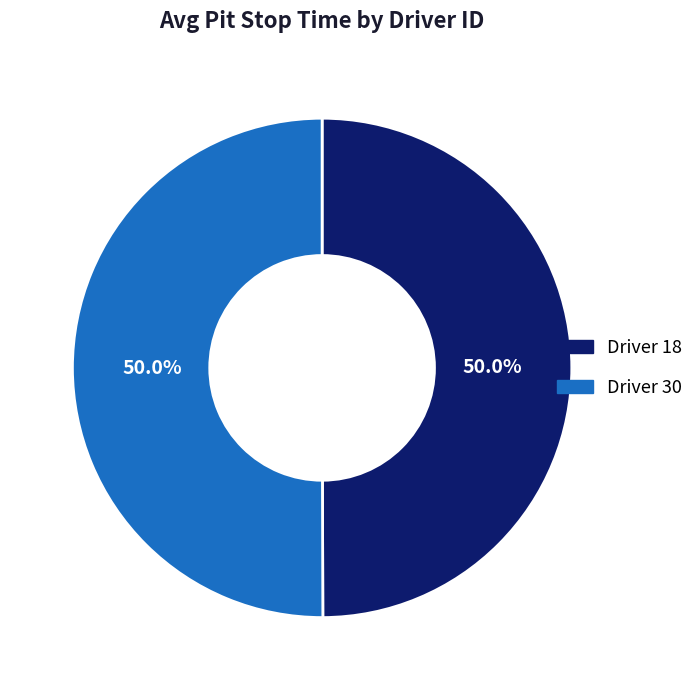

Count the number of slices in the pie.

2